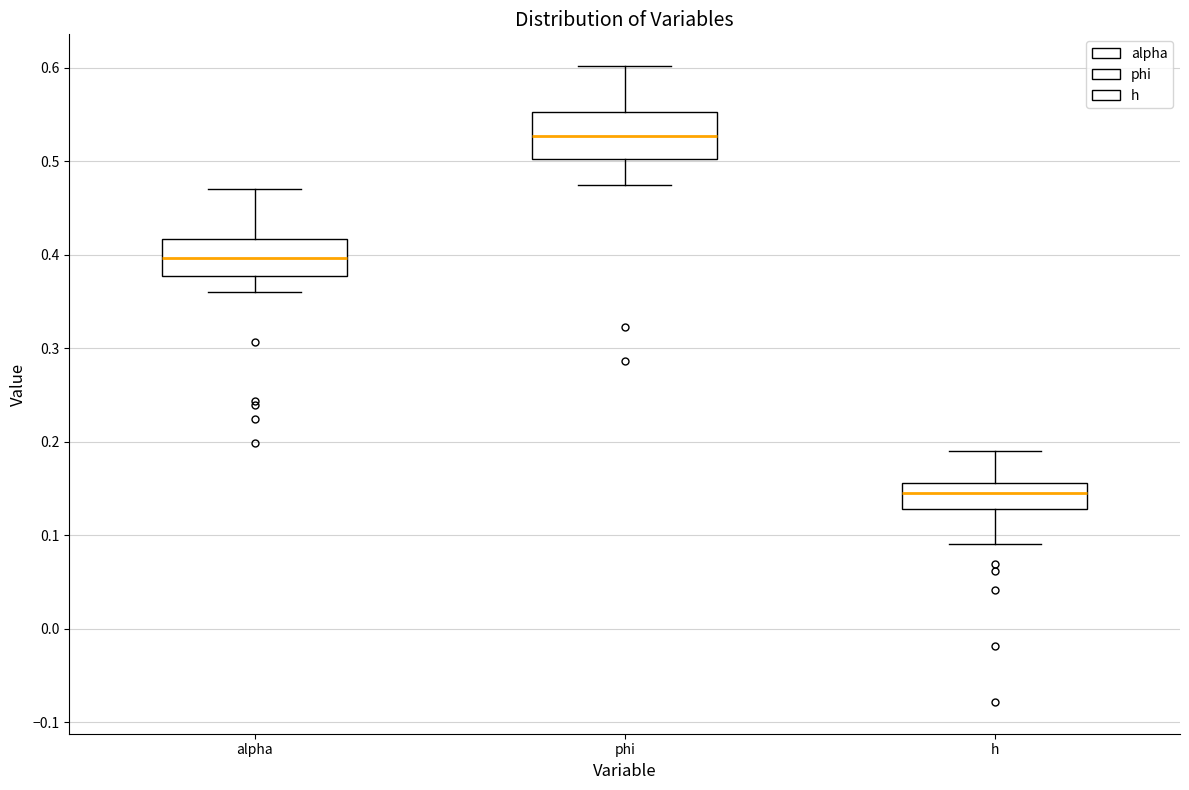

Where does the lower whisker of the box for h end on the y-axis? The values are not printed on the chart, so give them approximately, as read against the axis.

0.09